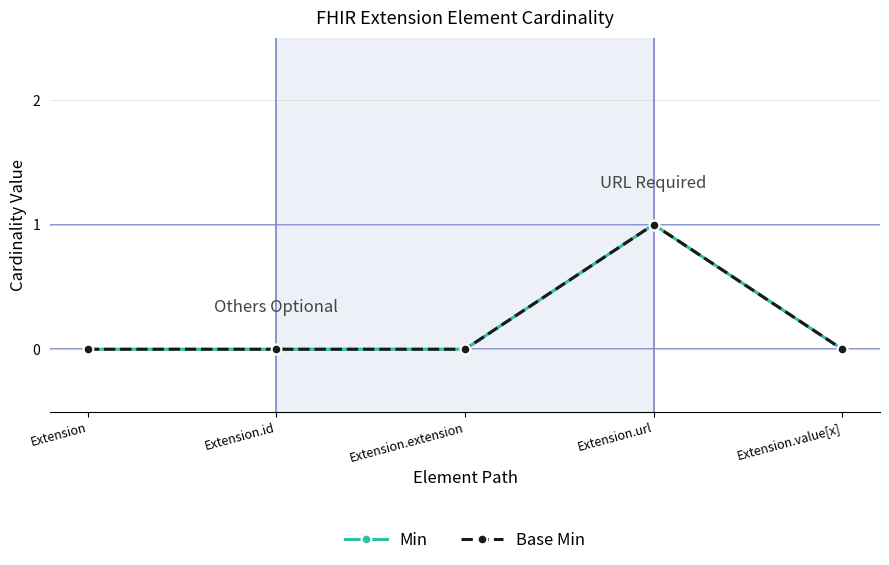

The Base Min series shows 0 at Extension.id. True or false?

True